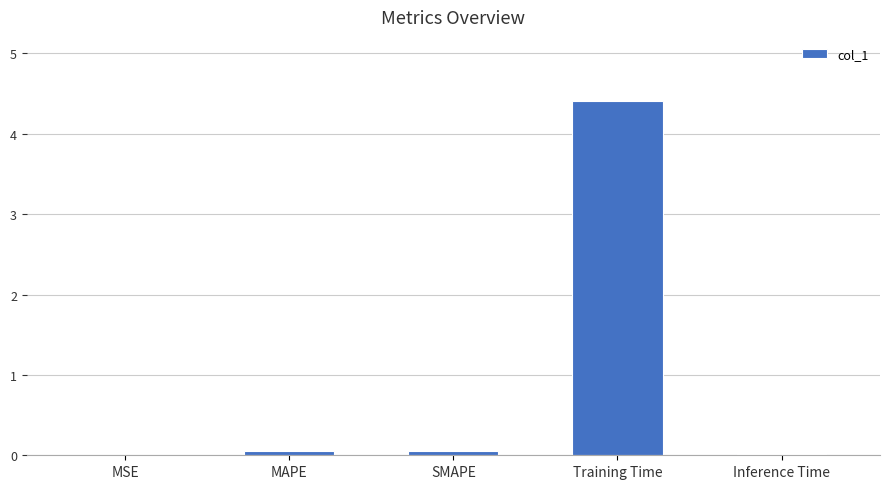

Which label corresponds to the largest value in the chart?

Training Time